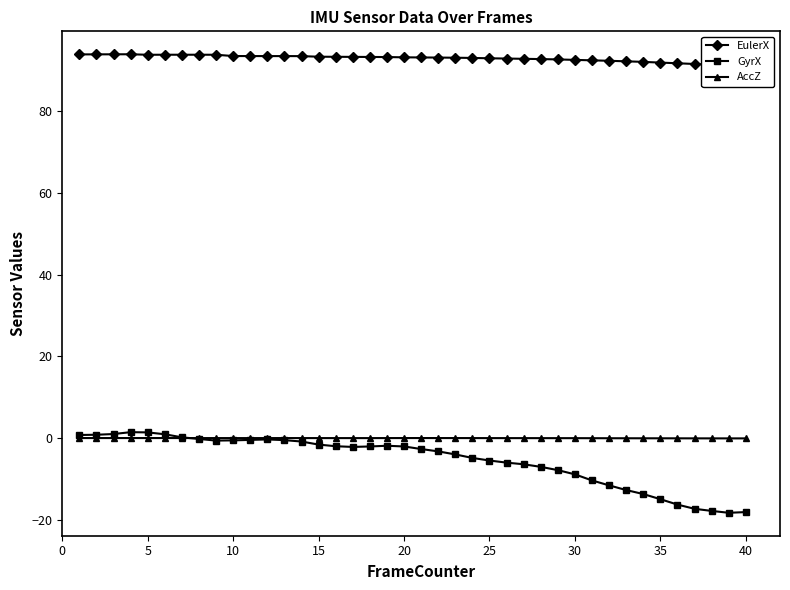

How many distinct data groups are displayed?

3